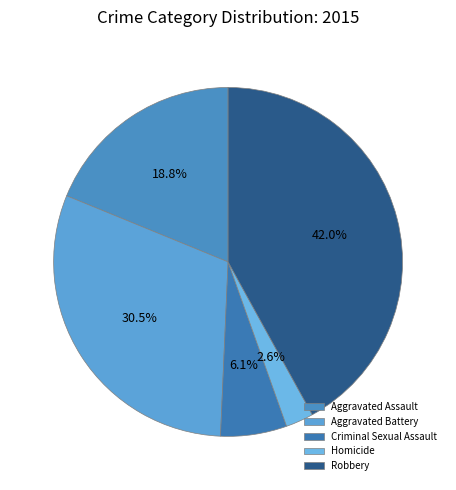

How many slices are in this pie chart?

5